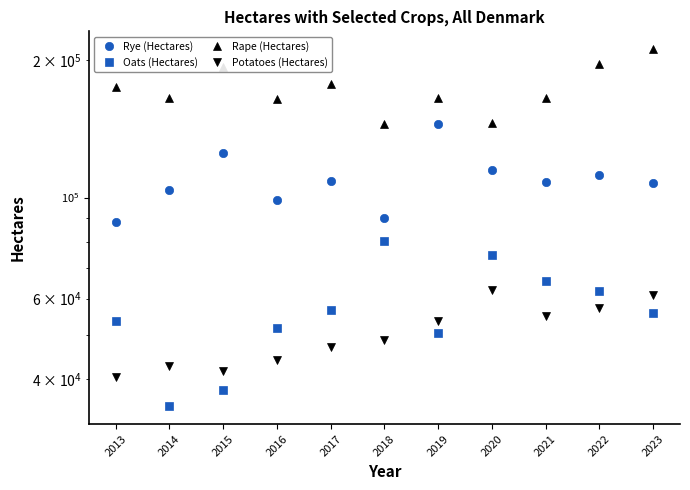

How many data points in Rye (Hectares) are less than 108310?

5